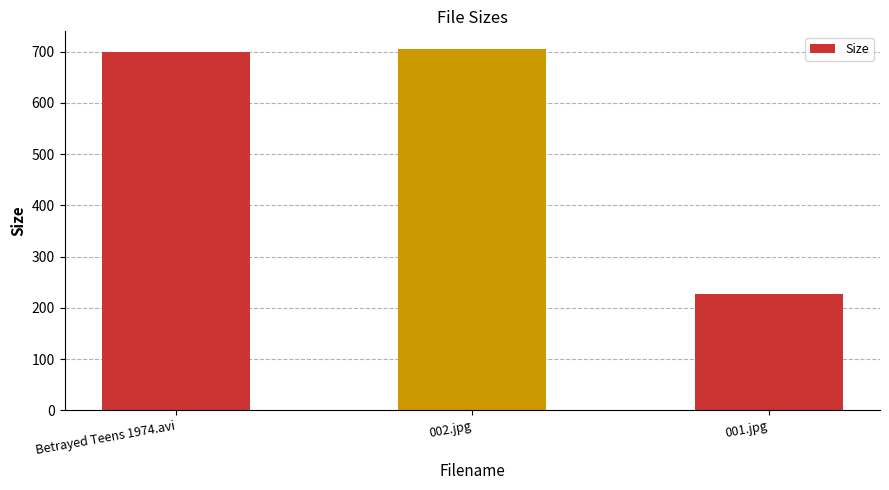

The chart shows a value of 227.5 at 001.jpg. True or false?

True